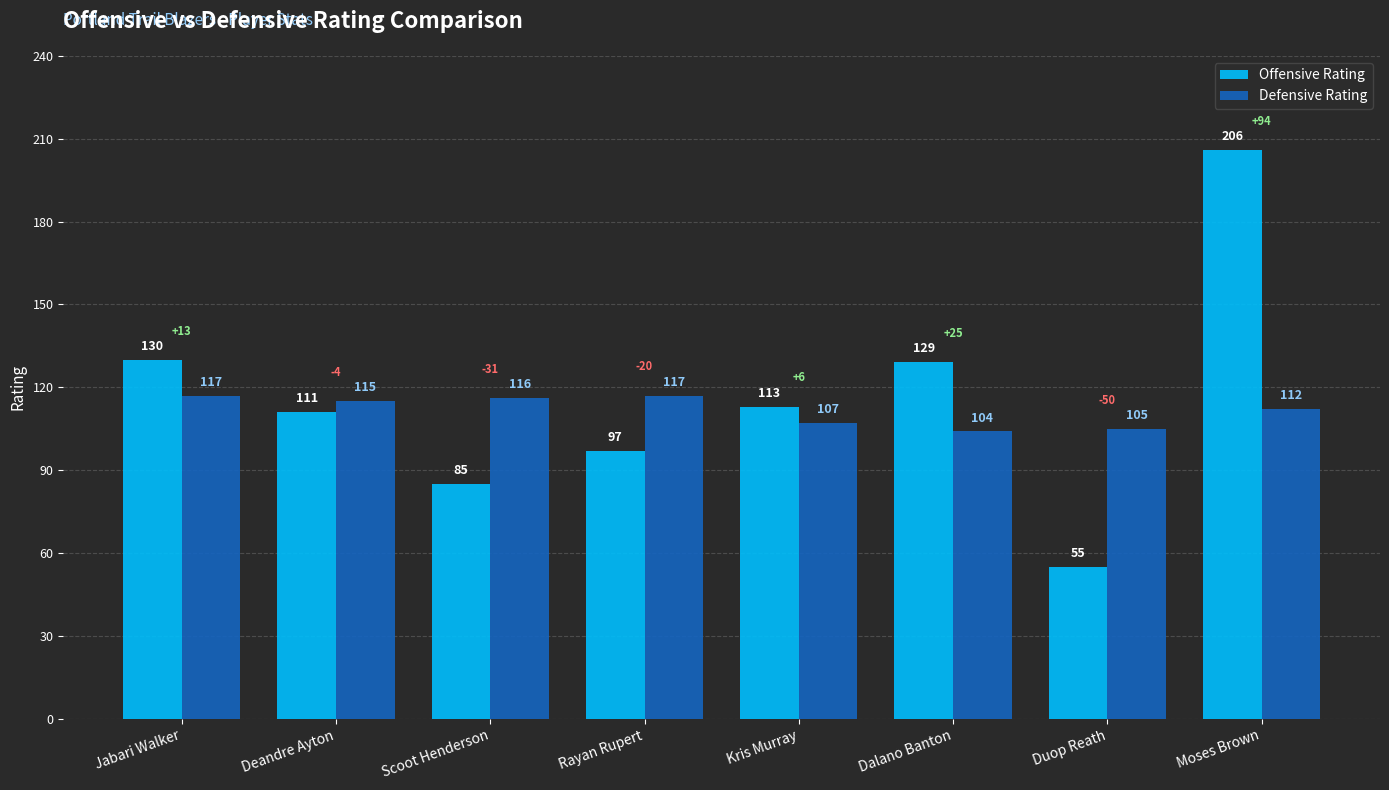

How many data points does each series have?

8